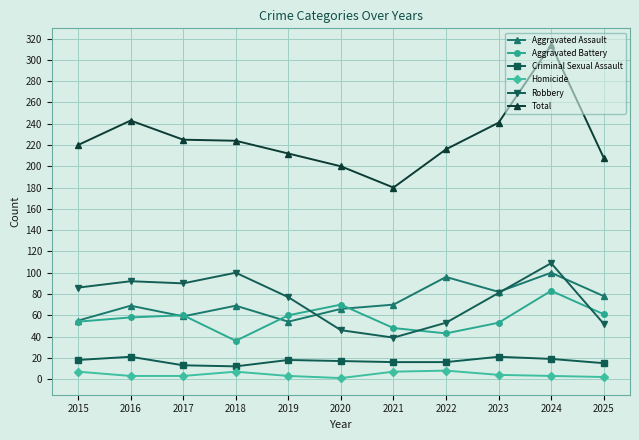

At which label does Aggravated Battery reach its minimum?

2018